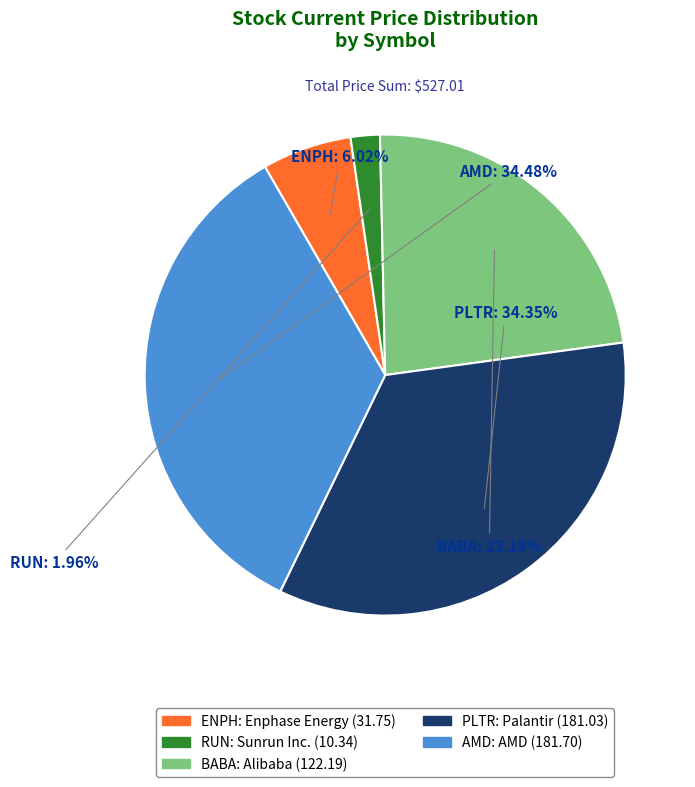

To the nearest percent, what is the difference between the largest and smallest slice percentages?

33%